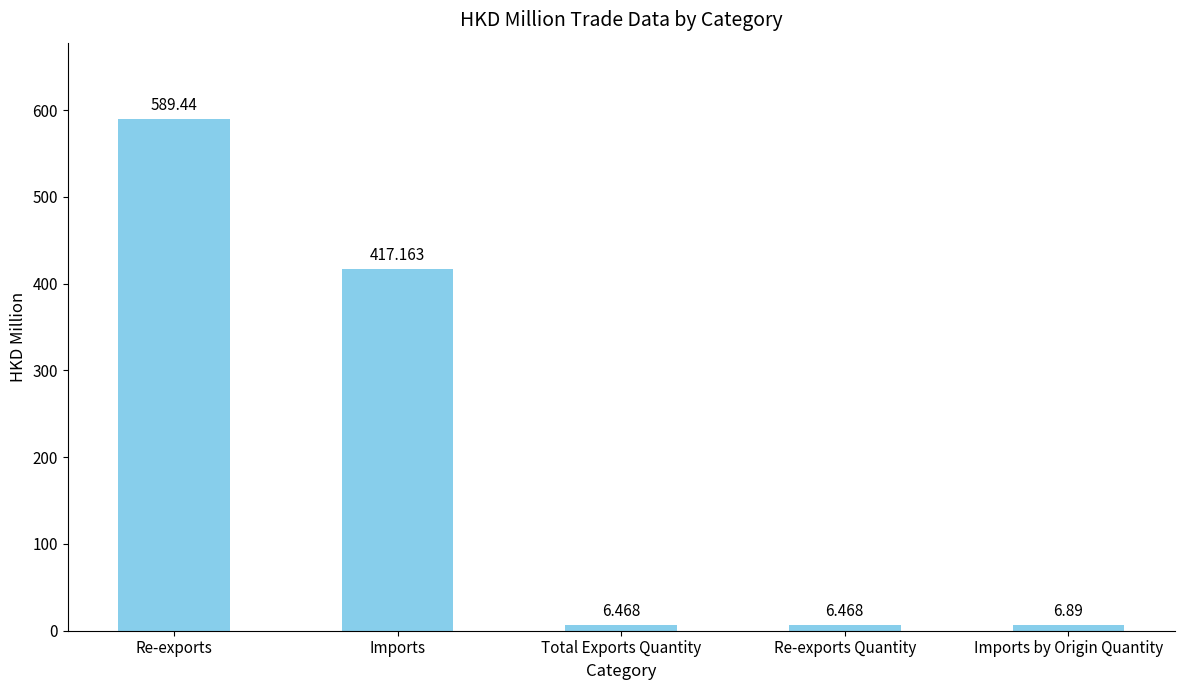

At which label is the value closest to 297?

Imports